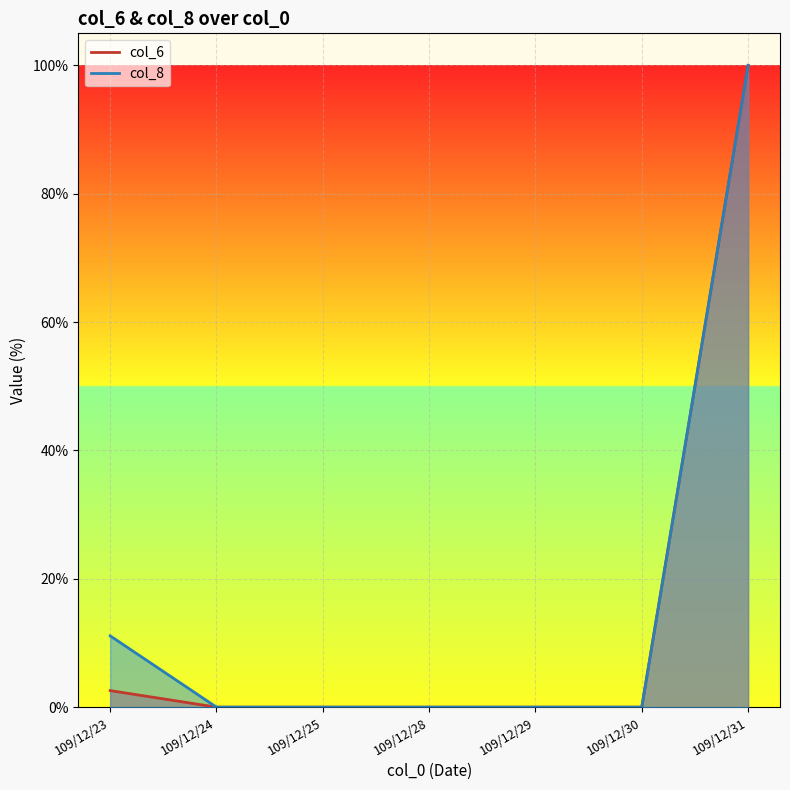

True or false: col_8 and col_6 intersect in this chart.

False